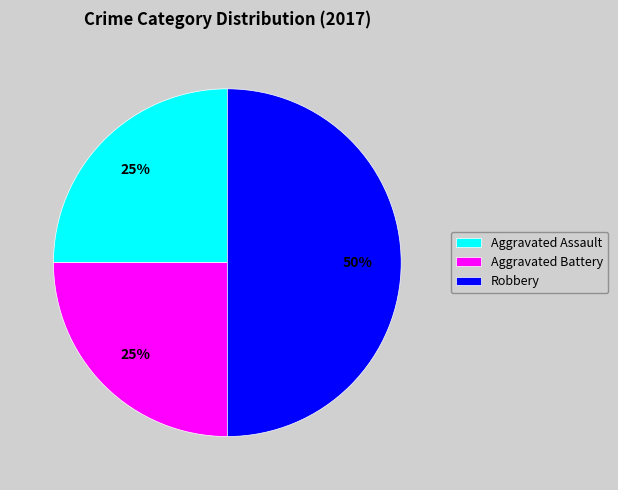

Approximately how many times larger is the value at Aggravated Assault compared to Robbery?

0.5